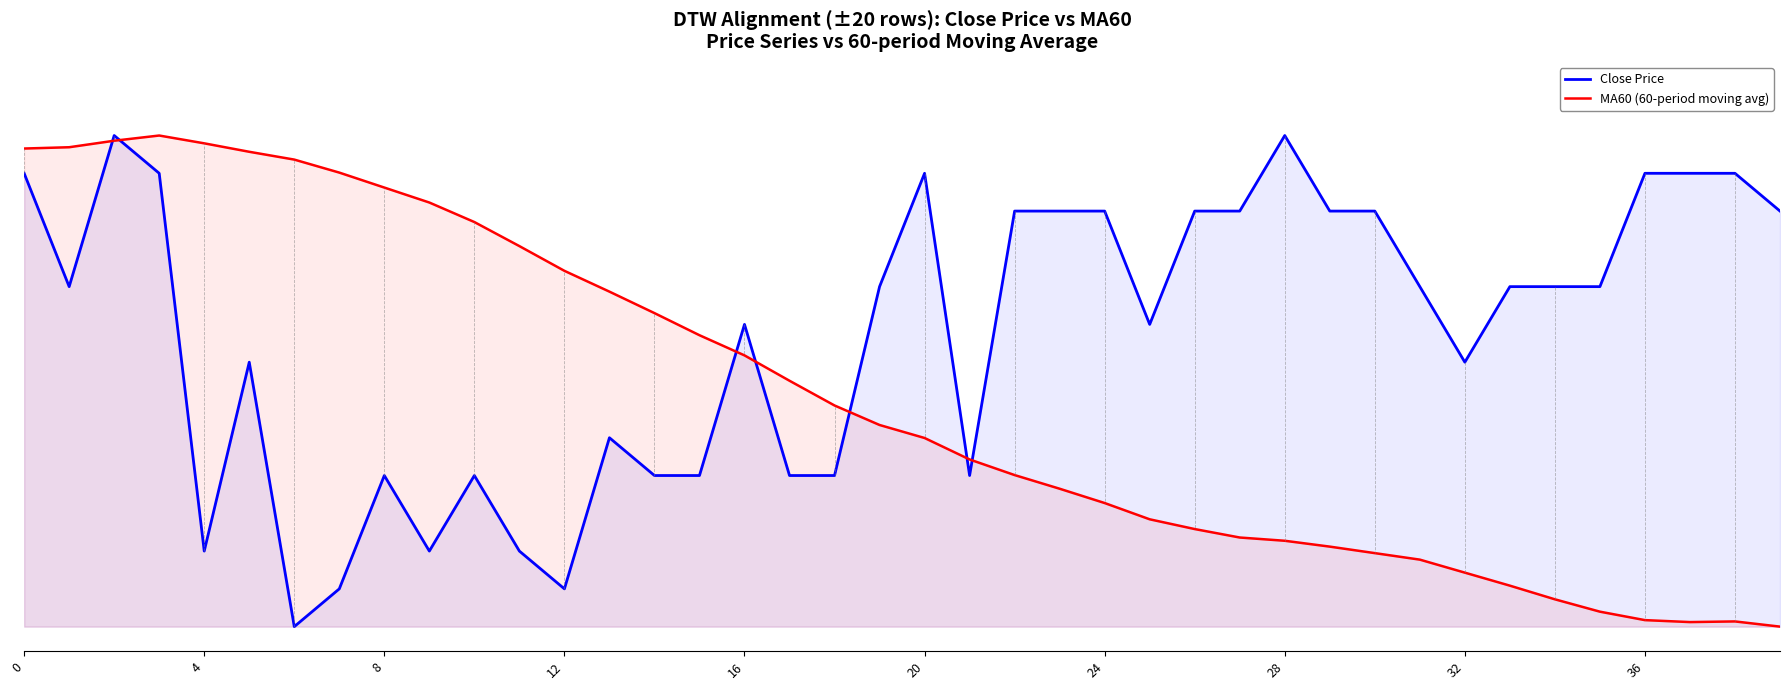

What are all the series names shown in the legend?

Close Price, MA60 (60-period moving avg)